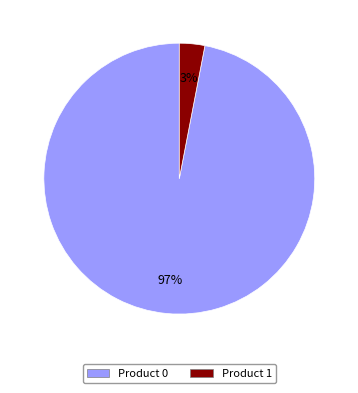

Which slice is the largest?

Product 0